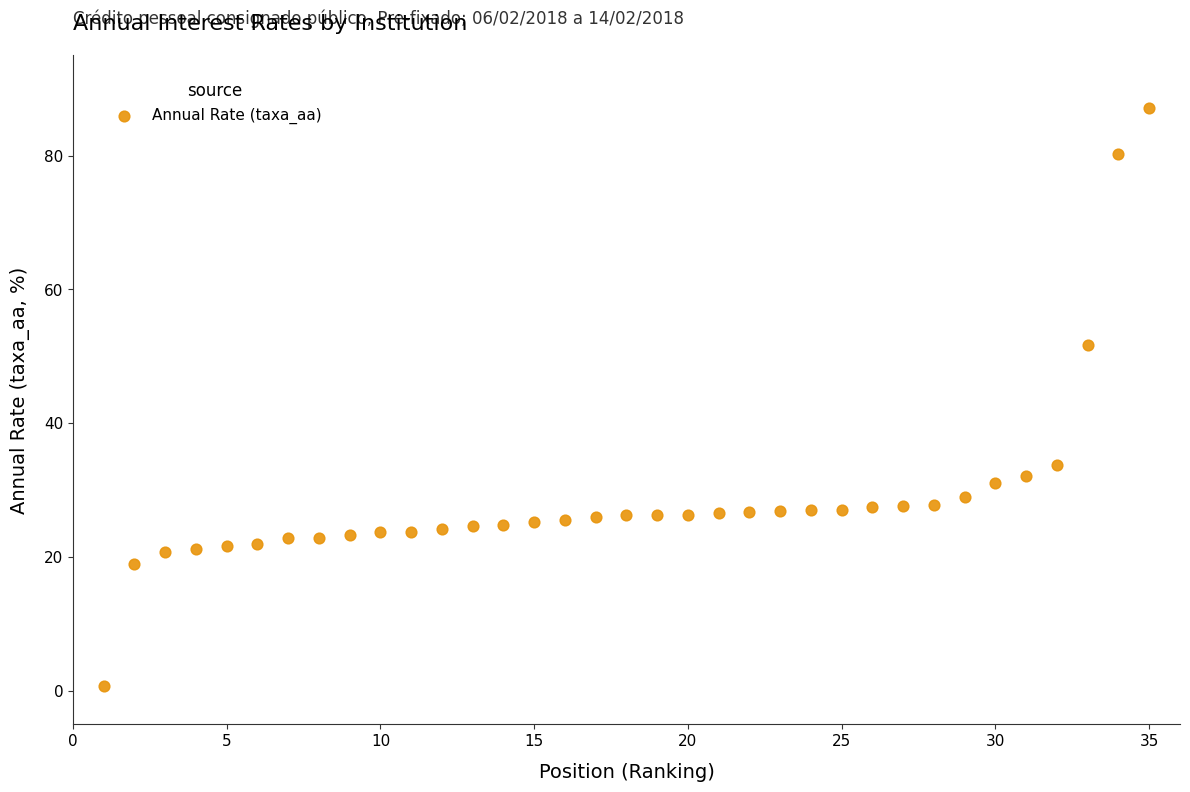

What is the range of Y values (max minus min)?

86.3